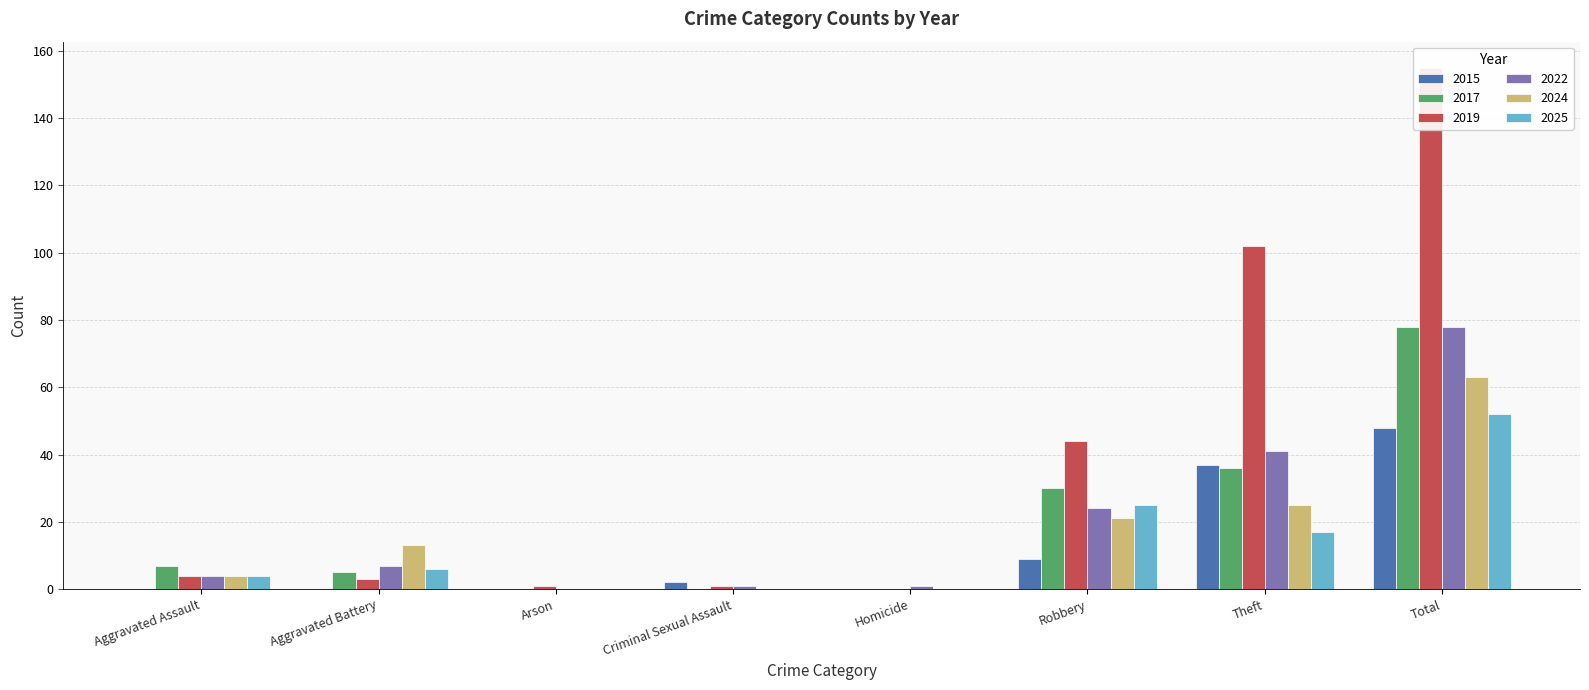

How many distinct data groups are displayed?

6